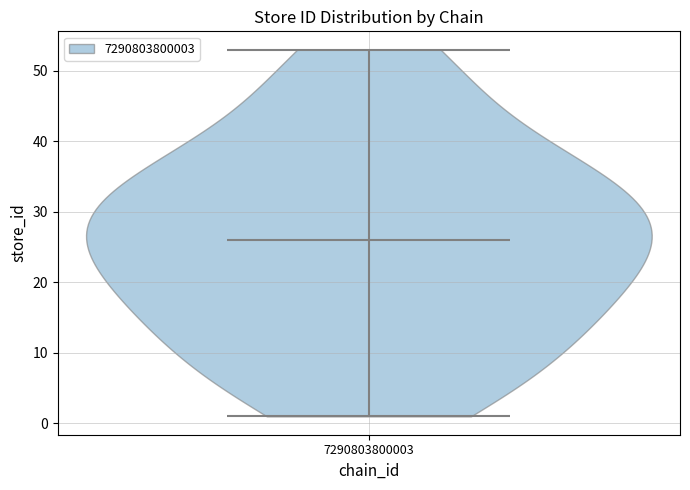

Read this violin plot against the y-axis: where its median line is, and the lowest and highest points the violin reaches. The values are not printed on the chart, so give them approximately, as read against the axis.

median line 26, lowest point 1, highest point 53